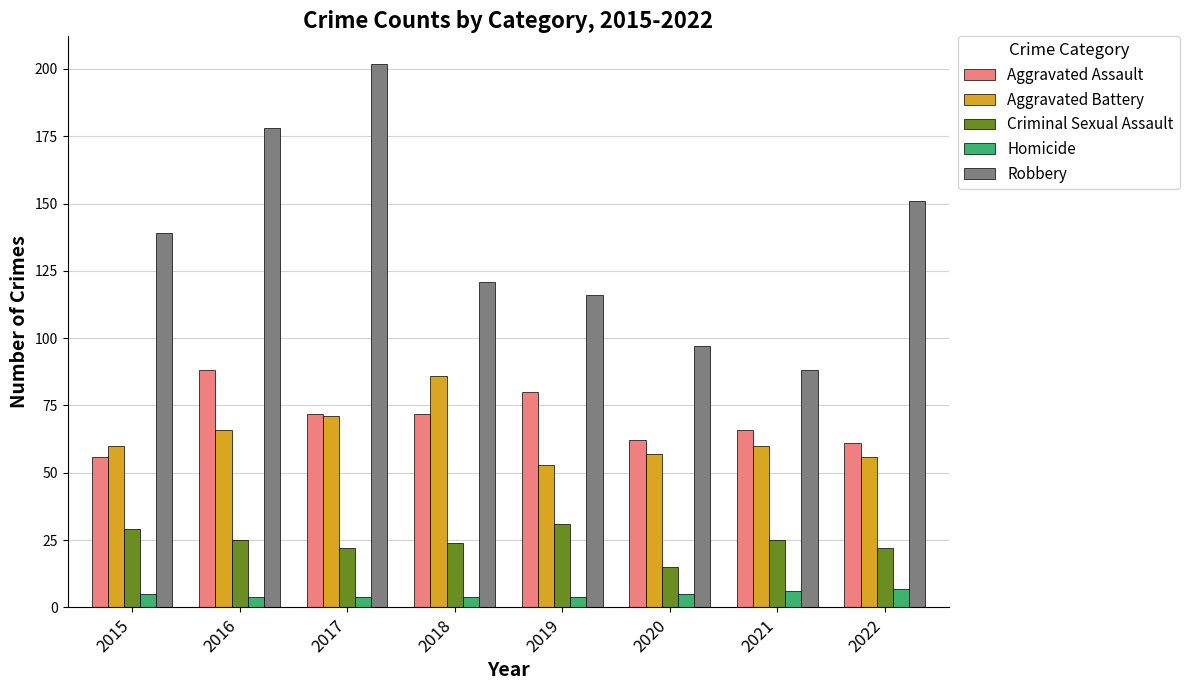

Reading left to right, what are all the values shown in this chart?

Aggravated Assault: 56	88	72	72	80	62	66	61
Aggravated Battery: 60	66	71	86	53	57	60	56
Criminal Sexual Assault: 29	25	22	24	31	15	25	22
Homicide: 5	4	4	4	4	5	6	7
Robbery: 139	178	202	121	116	97	88	151